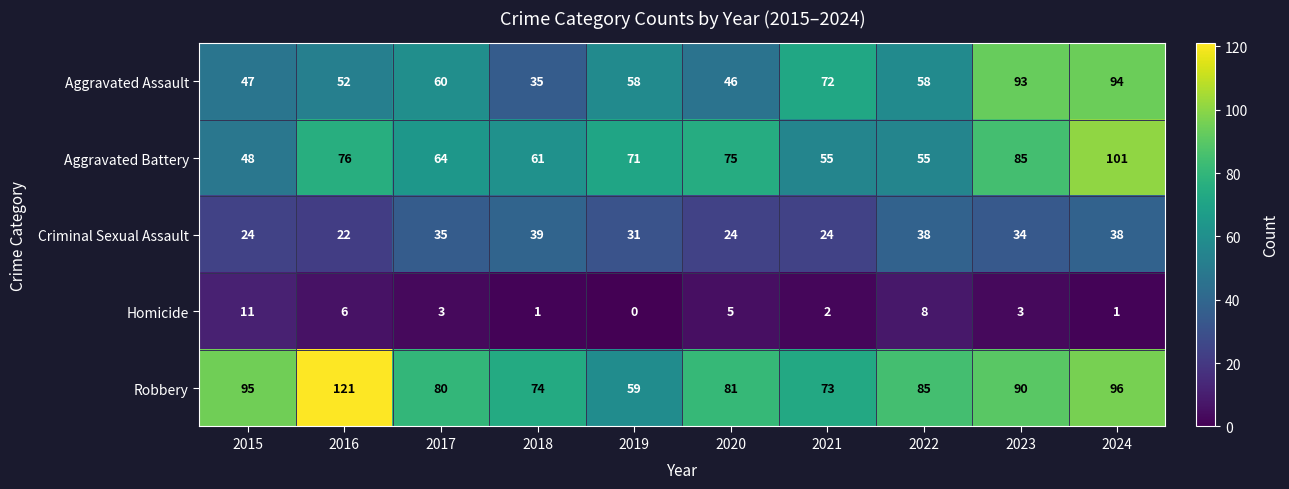

At which category is the sum across all series the highest?

2024